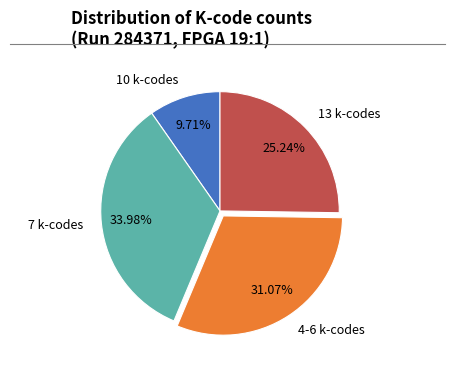

Rank the categories by value from lowest to highest.

10 k-codes, 13 k-codes, 4-6 k-codes, 7 k-codes